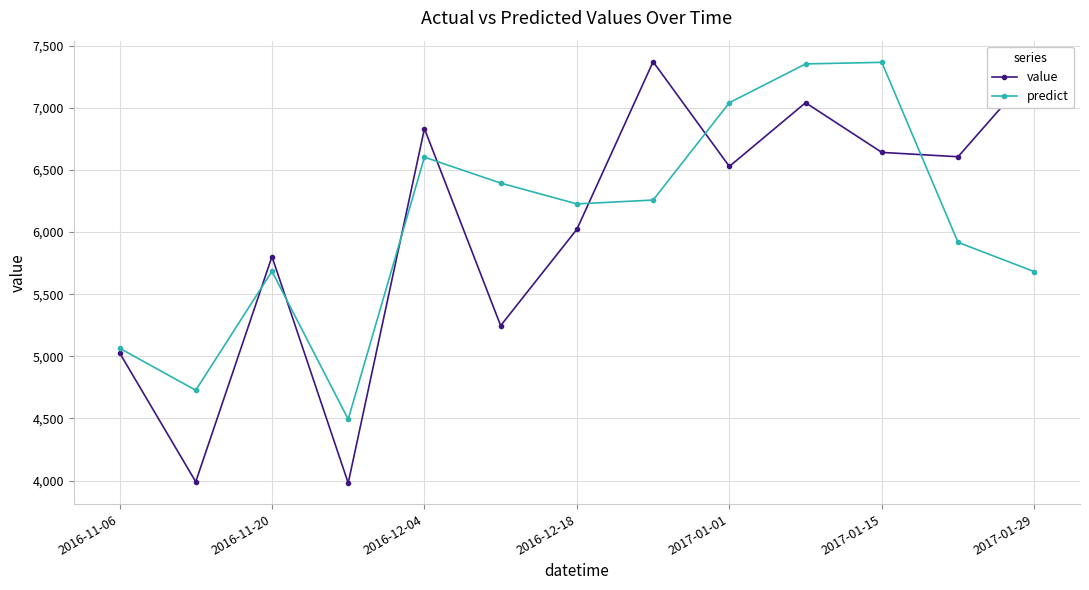

What is the minimum value for value?

3980.0